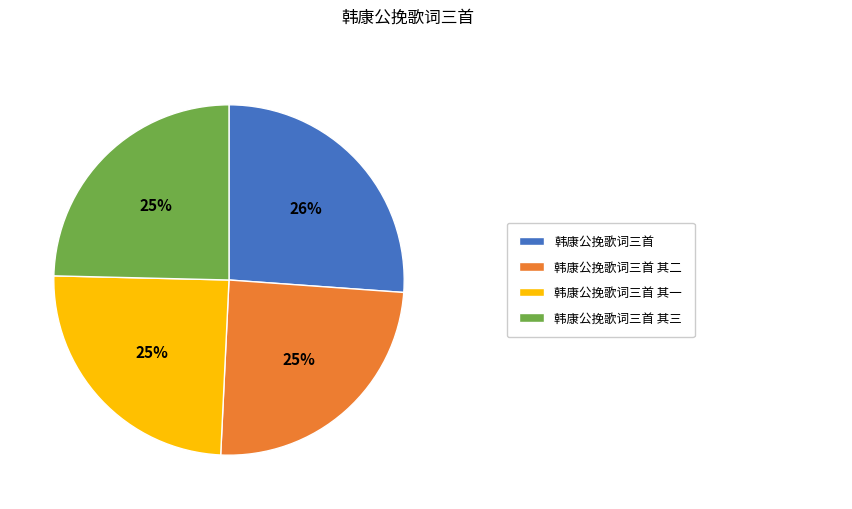

Is there a majority slice in this chart?

No